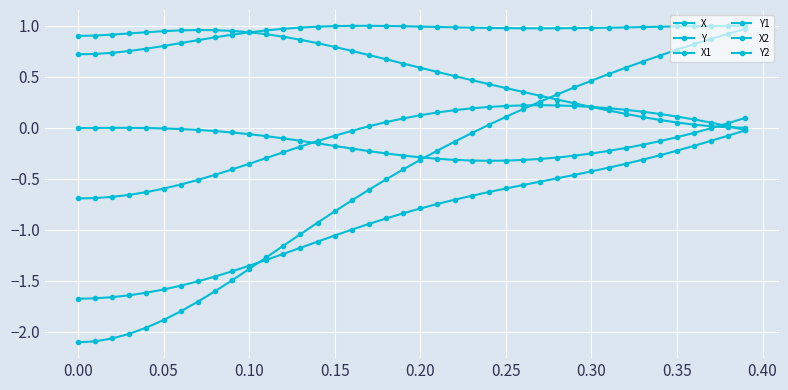

Does the chart have visible grid lines?

Yes